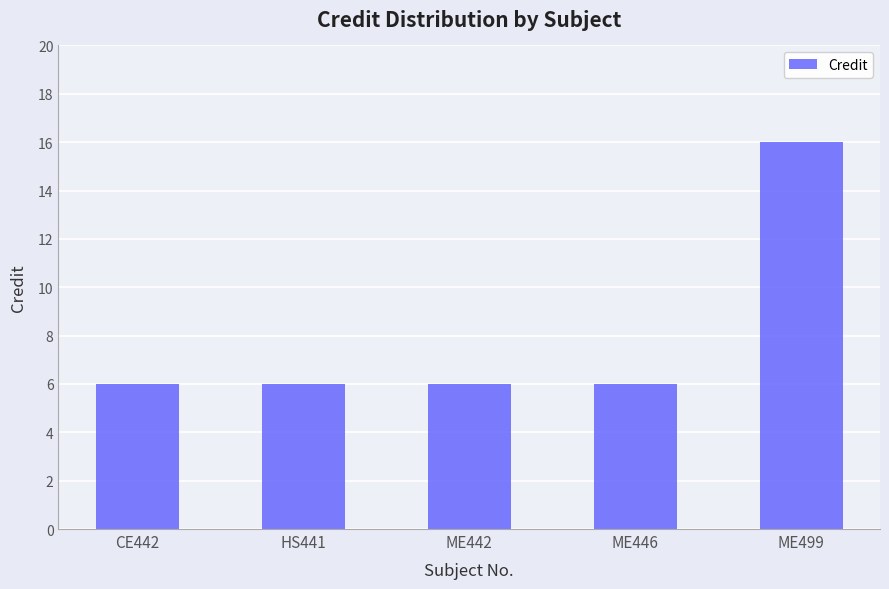

The value at ME446 is 3. True or false?

False